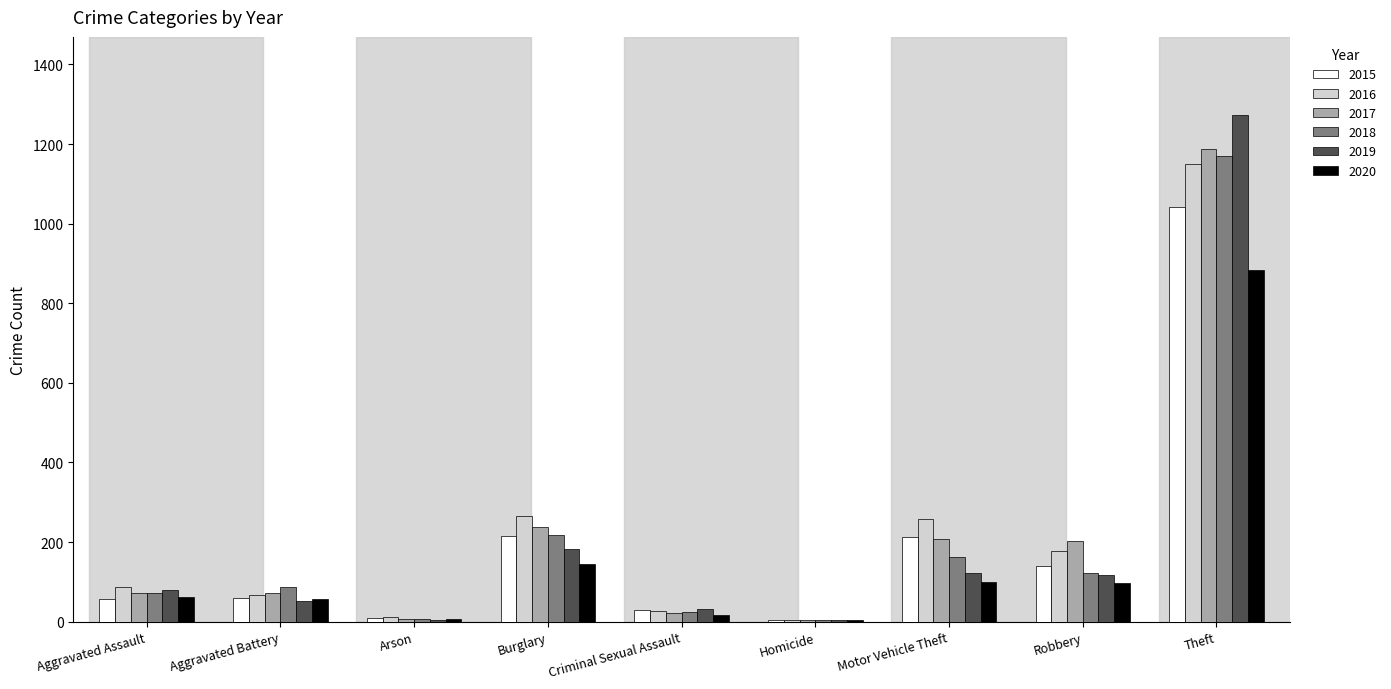

Is the value of 2020 at Theft greater than the value of 2015 at Arson?

Yes